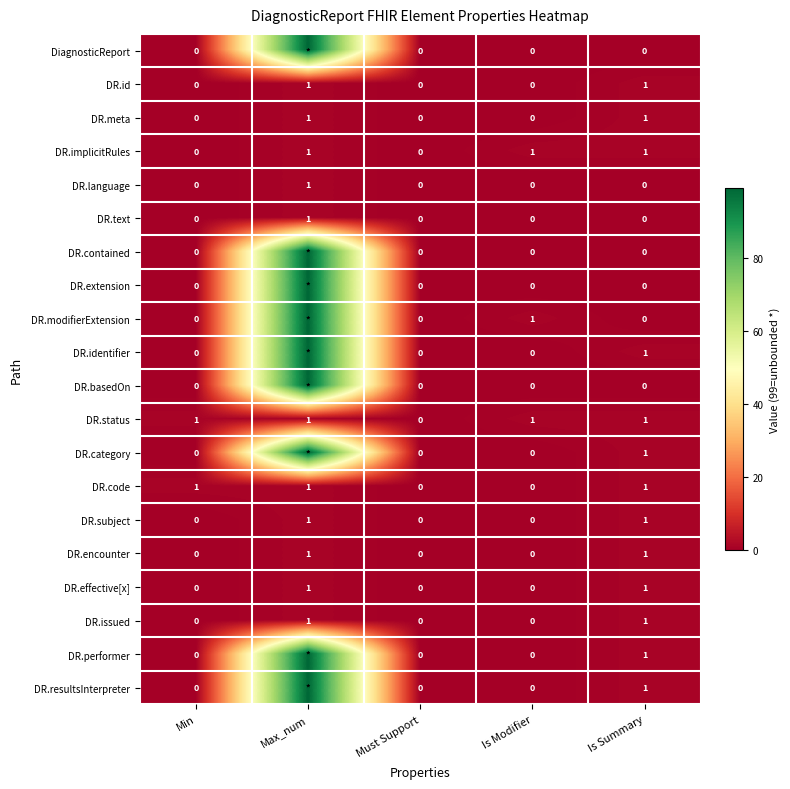

Is the value of DR.performer at Is Summary greater than the value of DR.extension at Is Modifier?

Yes